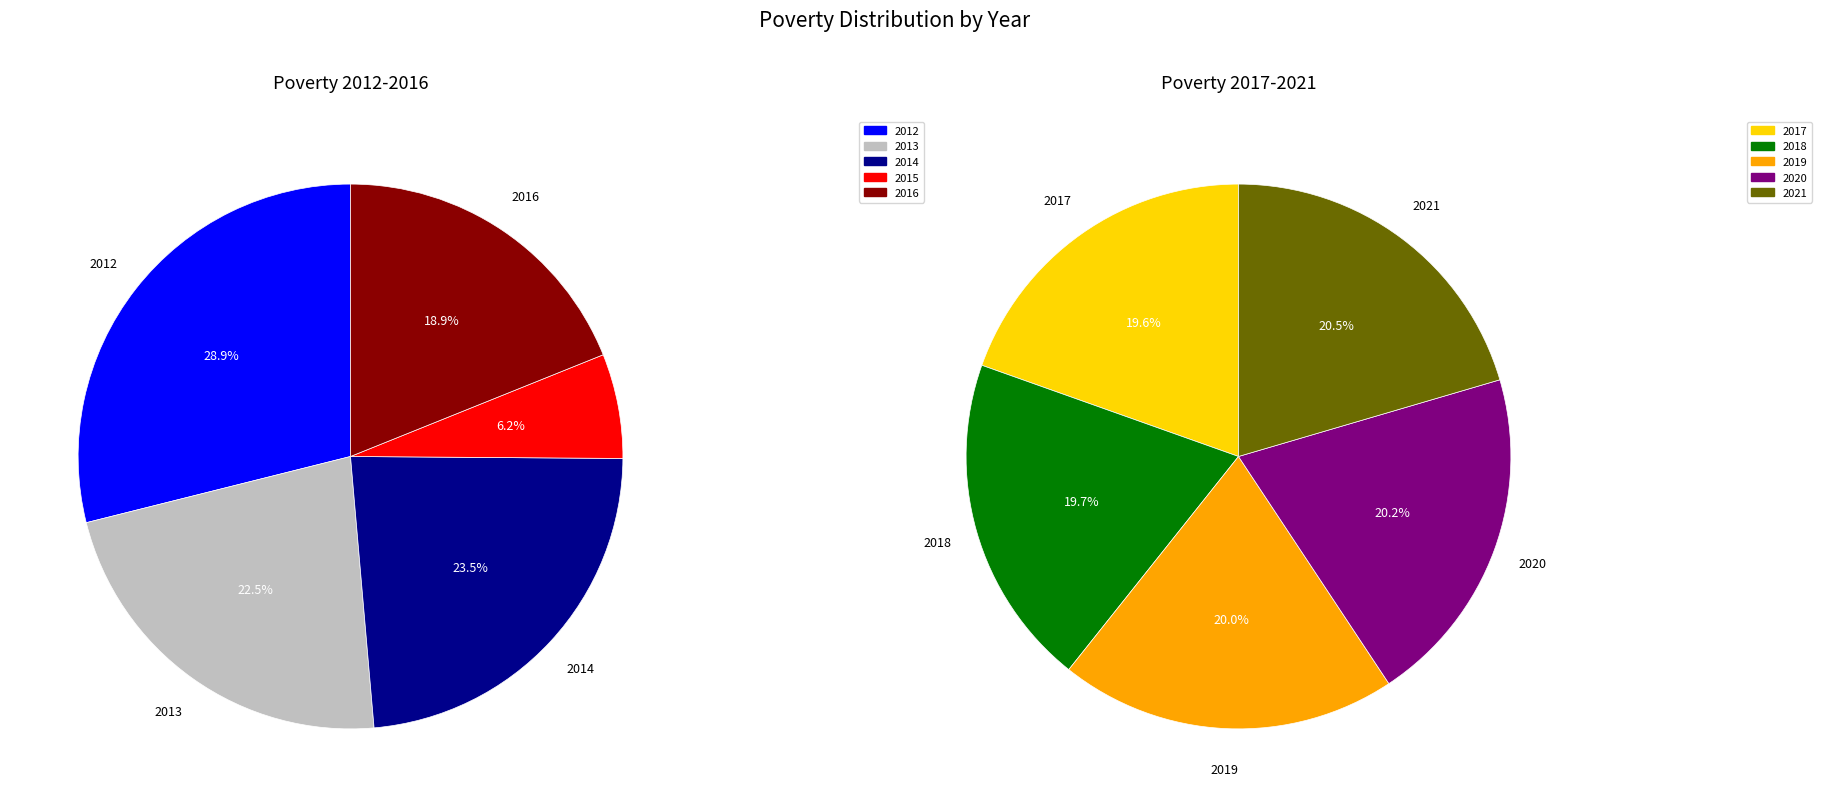

Rank the categories by value from highest to lowest.

2012, 2014, 2013, 2021, 2020, 2019, 2018, 2017, 2016, 2015